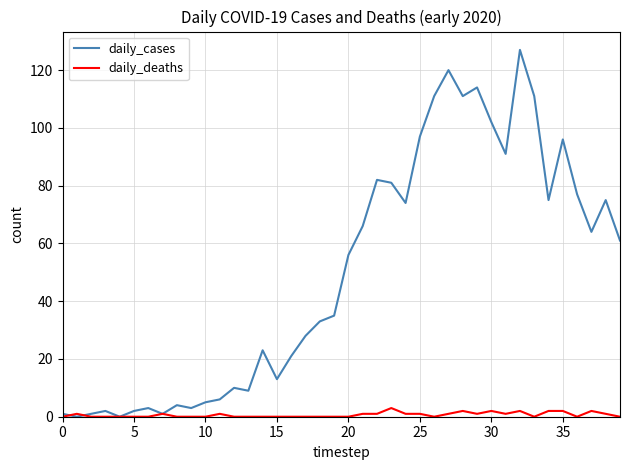

What is the sum of all daily_deaths values?

26